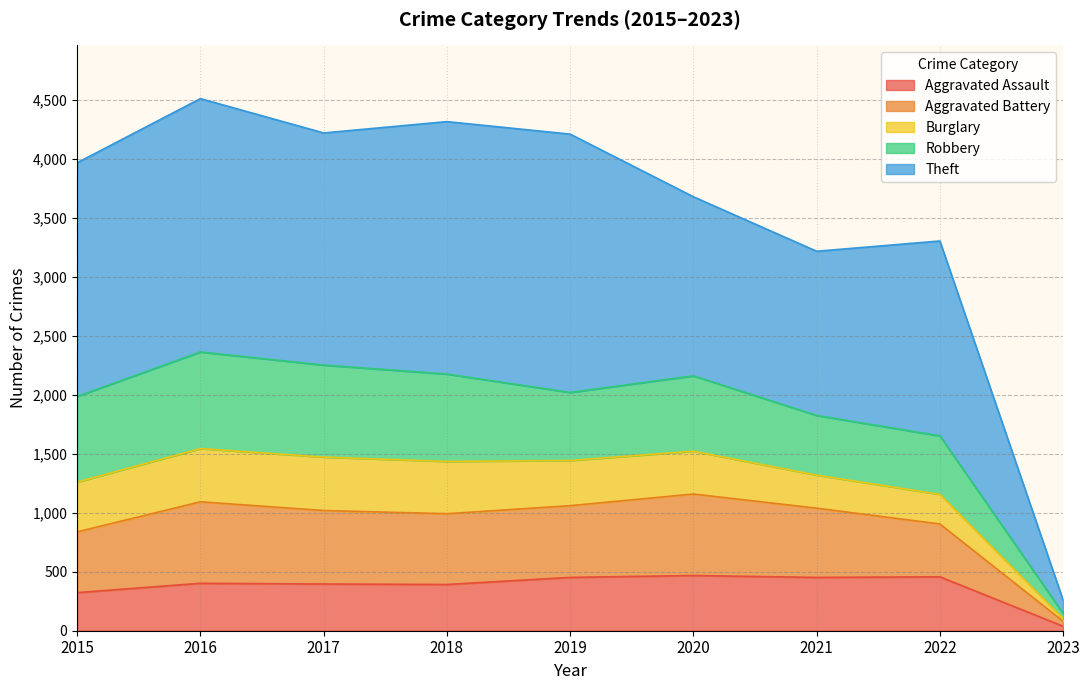

What is the smallest value displayed?

38